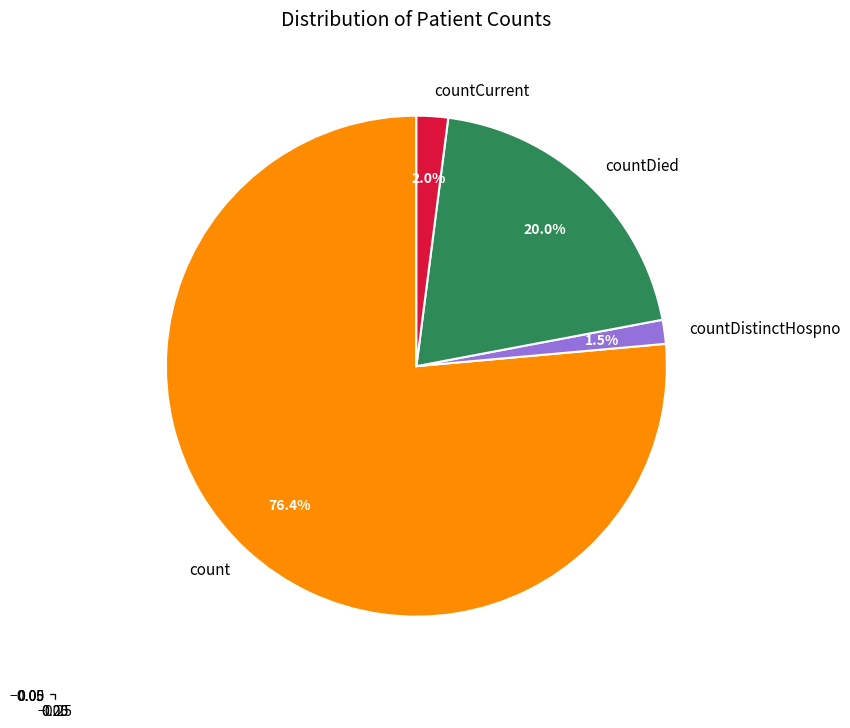

What portion of the pie excludes countCurrent?

98.0%